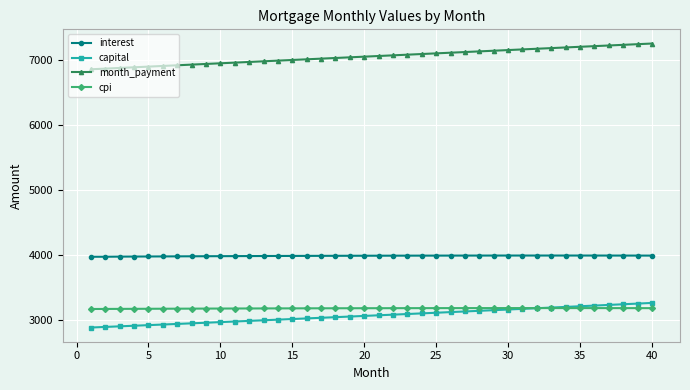

True or false: capital and interest cross at least once.

False